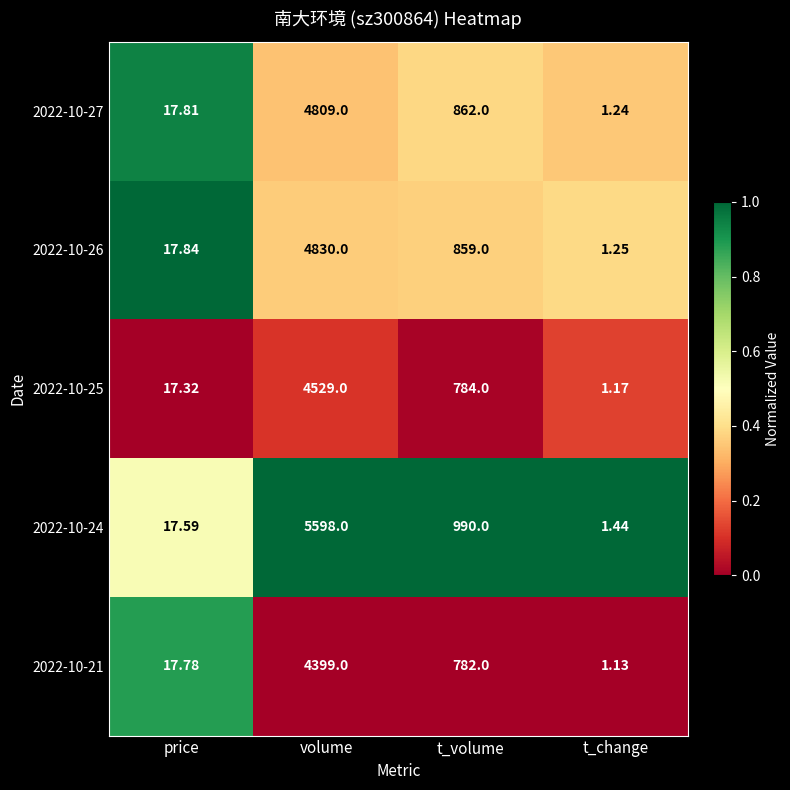

How many distinct data groups are displayed?

5